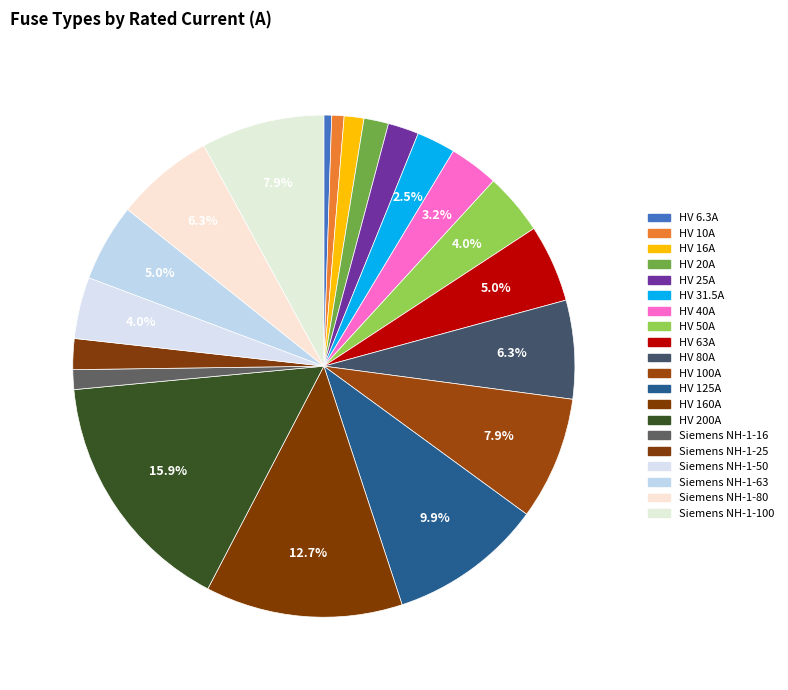

Is it true that Siemens NH-1-25 is 2% of the pie?

True